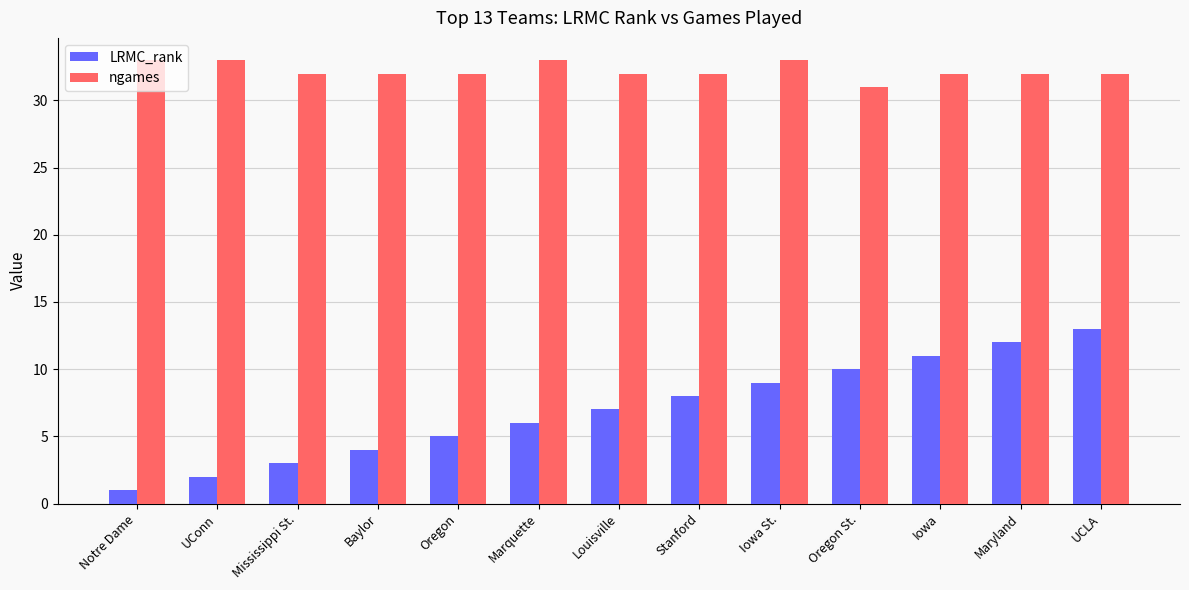

What is the value of the ngames bar at the 9th from the left?

33